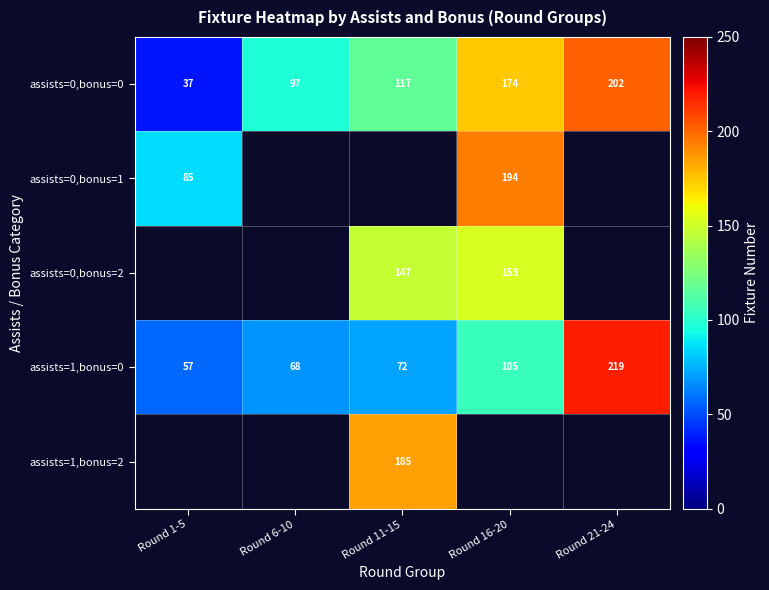

True or false: assists=0,bonus=2 has a value of 153 at Round 16-20.

True